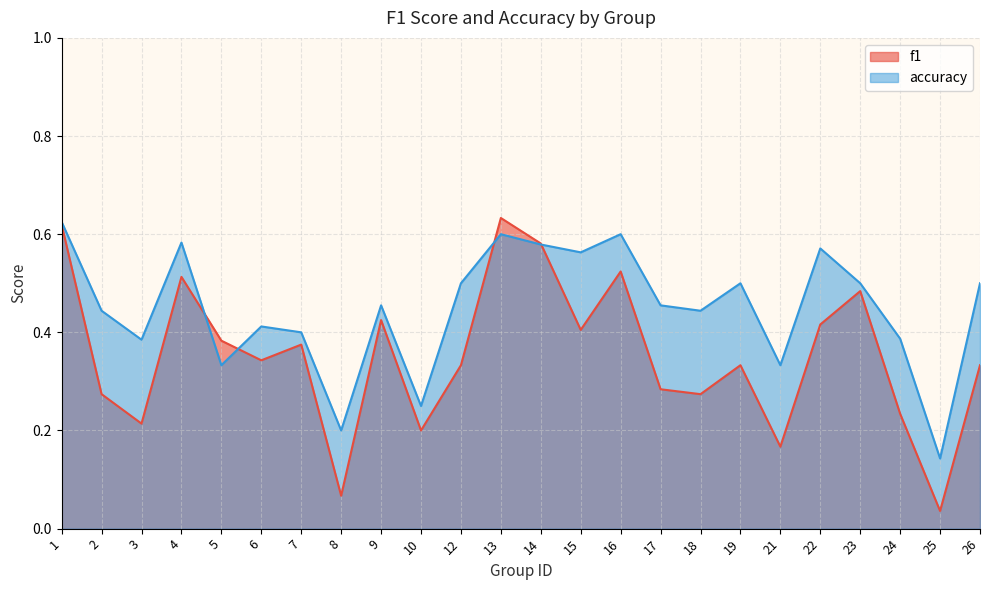

How many lines are shown in the chart?

2